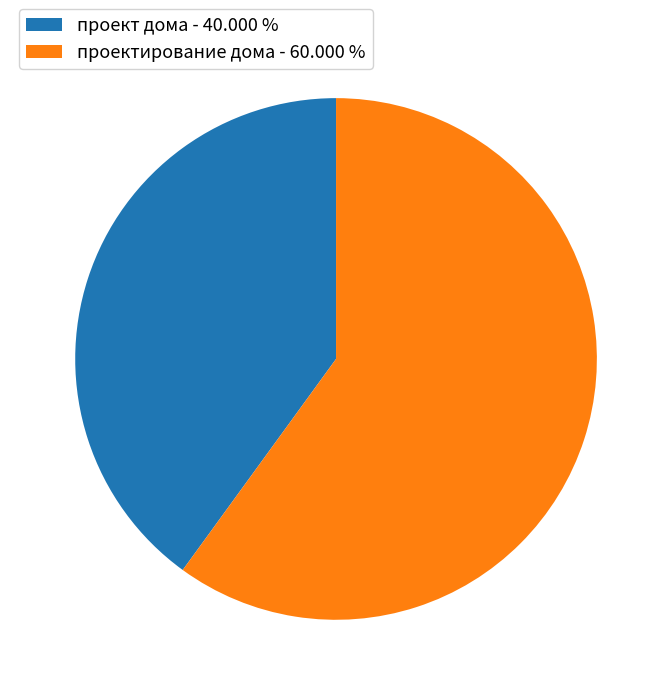

Approximately how many times larger is the value at проектирование дома - 60.000 % compared to проект дома - 40.000 %?

1.5